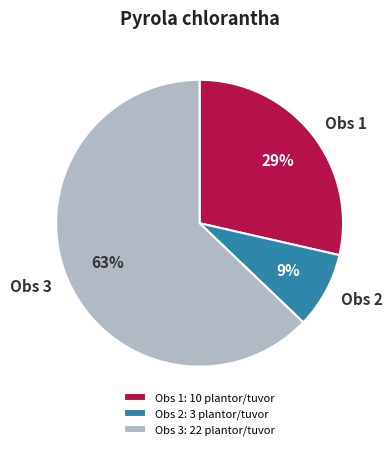

Which category has the smallest portion of the pie?

Obs 2: 3 plantor/tuvor